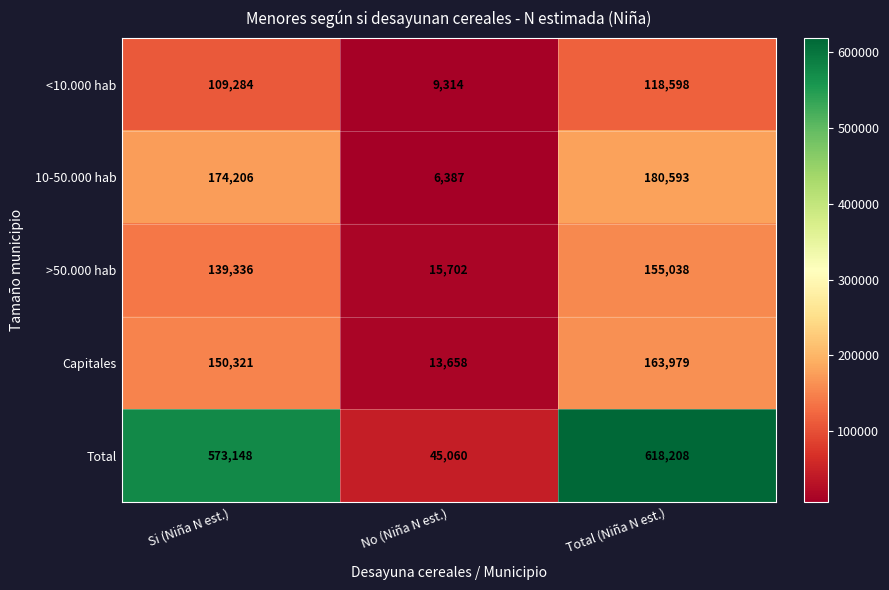

What is the total value across all series at Si (Niña N est.)?

1146295